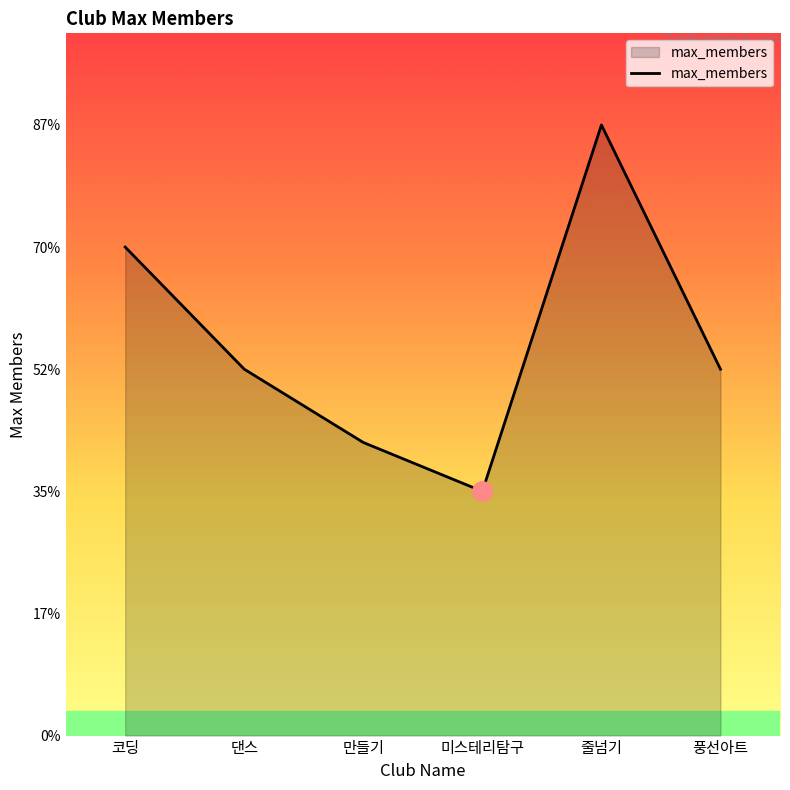

Between 줄넘기 and 코딩, which is larger?

줄넘기